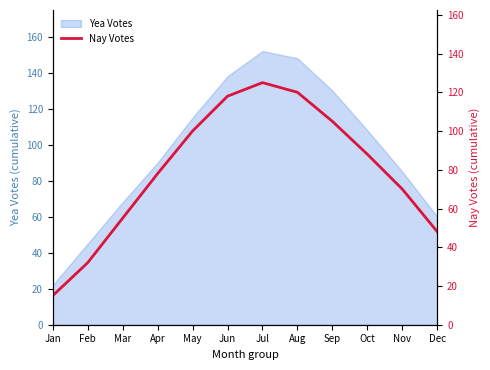

At which label does Yea Votes reach its peak?

Jul